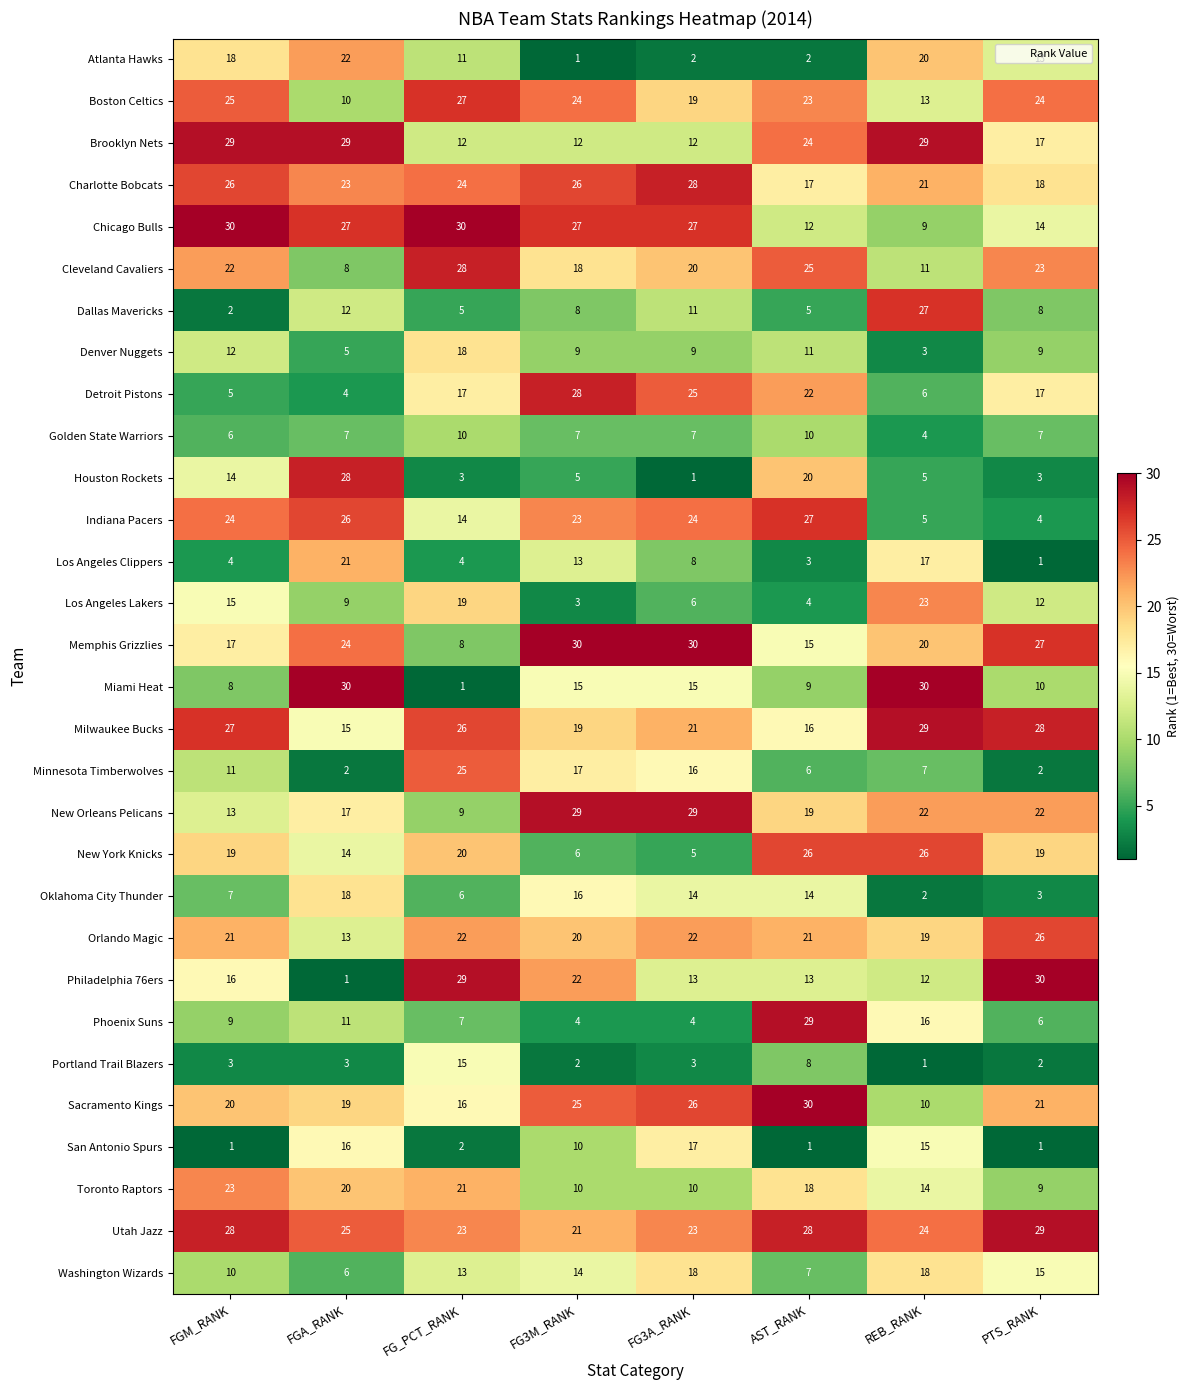

What is the difference between the highest and lowest values at REB_RANK?

29